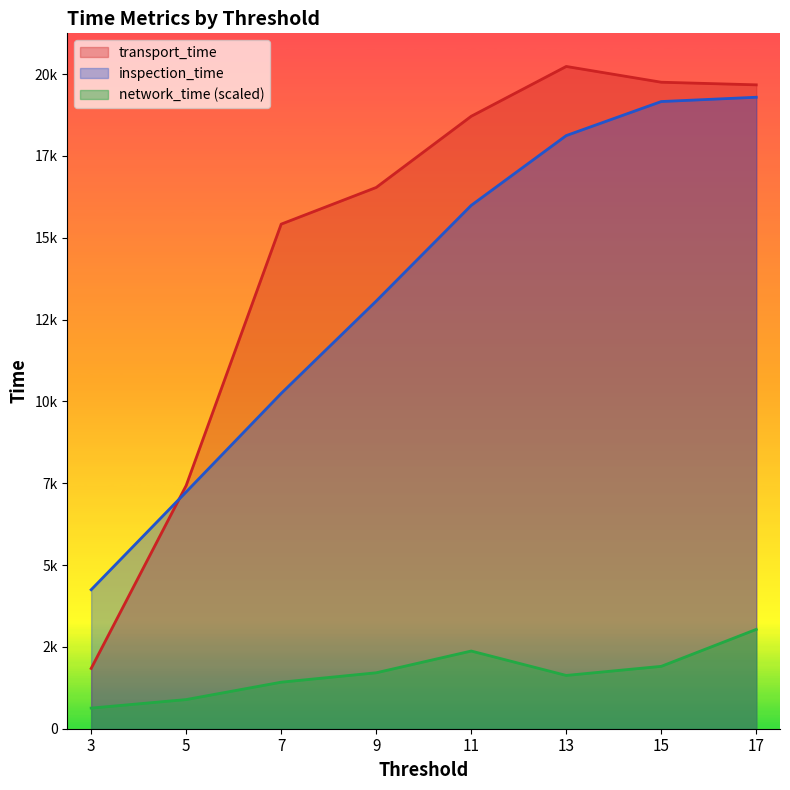

Rank the series at 7 from lowest to highest value.

network_time (scaled), inspection_time, transport_time